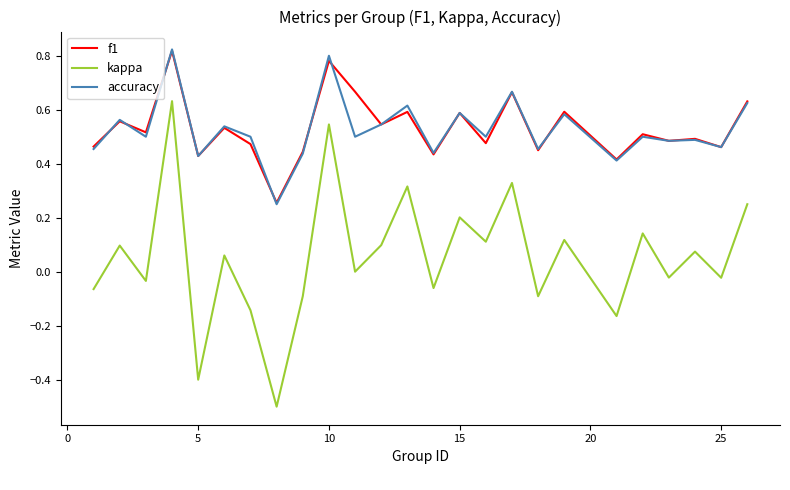

Which series has the widest spread of values?

kappa